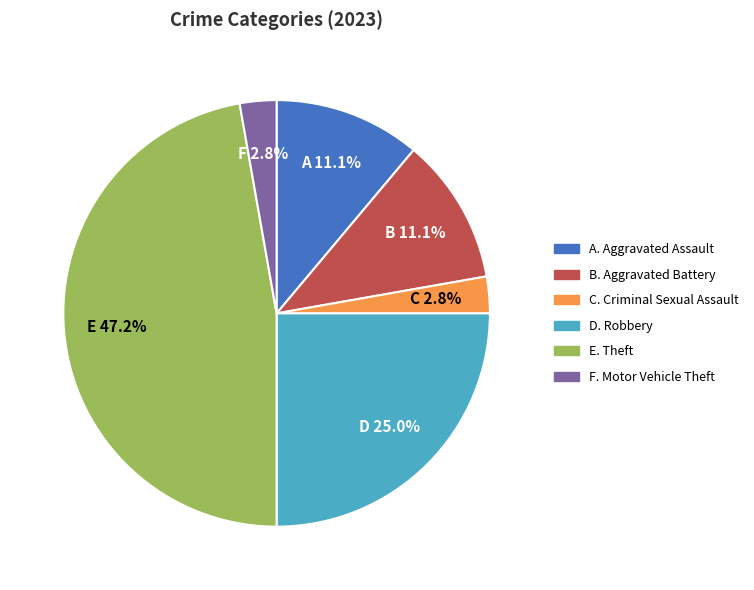

Which slice is the largest?

E. Theft